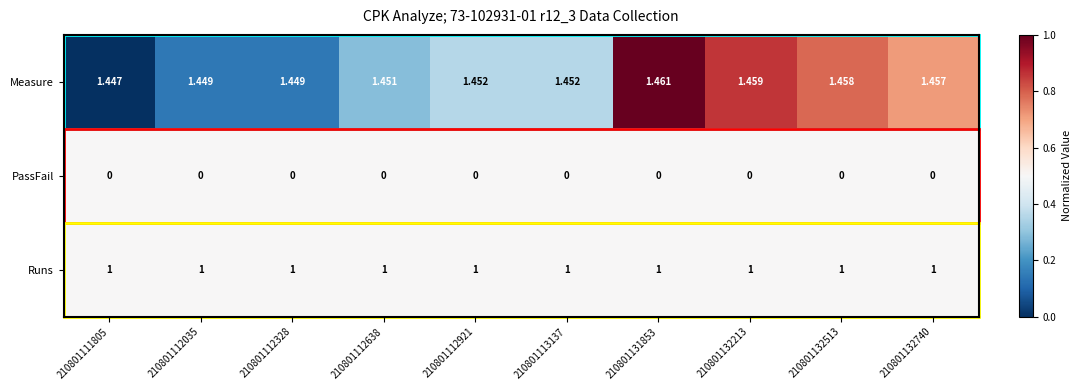

Which series changed the most between 210801112035 and 210801112921?

Measure